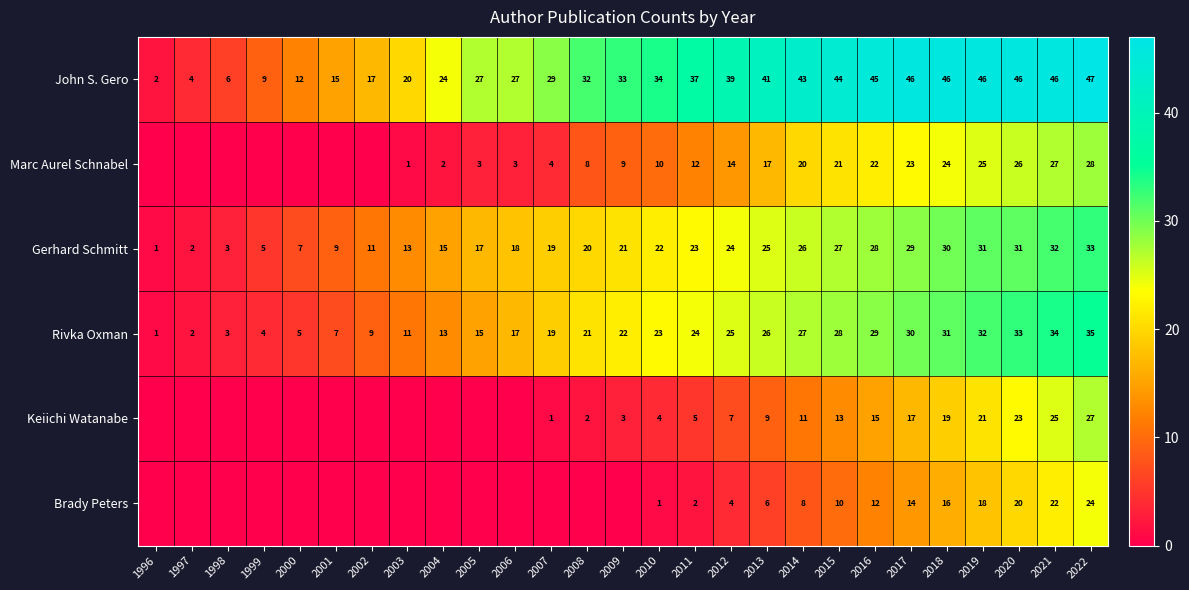

What is the difference between the highest and lowest values at 2010?

33